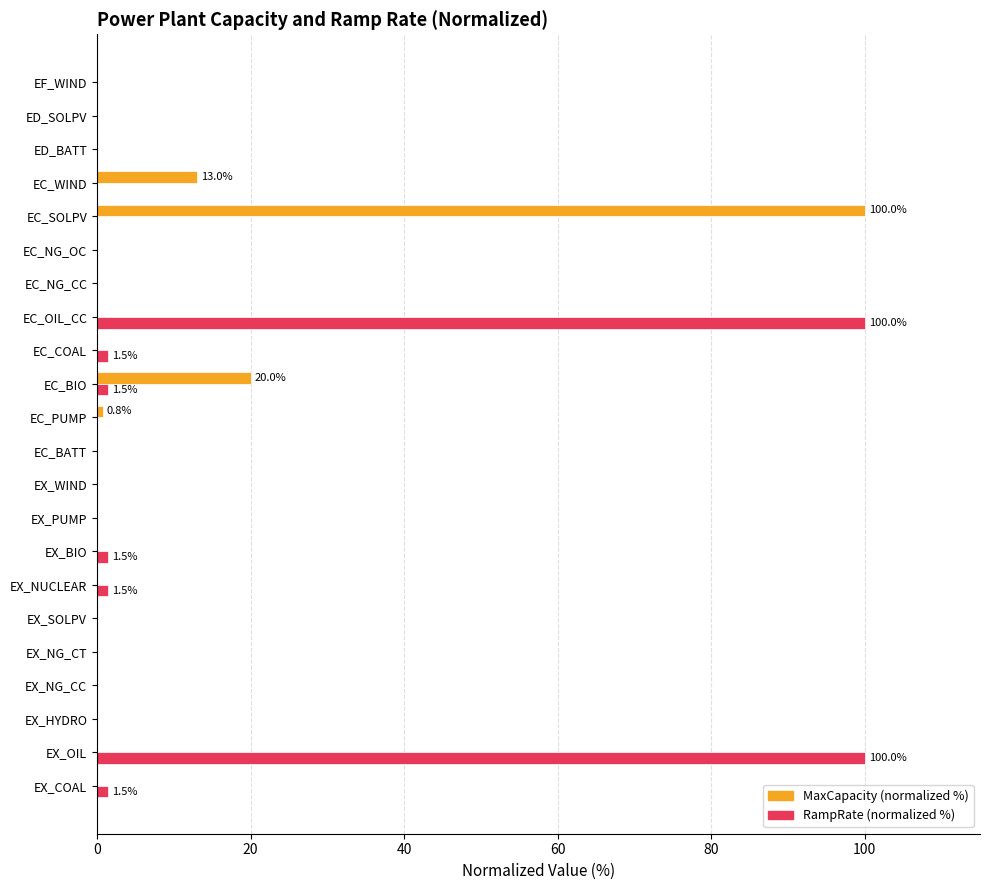

The value of RampRate (normalized %) at EX_NG_CC is -63.1. True or false?

False